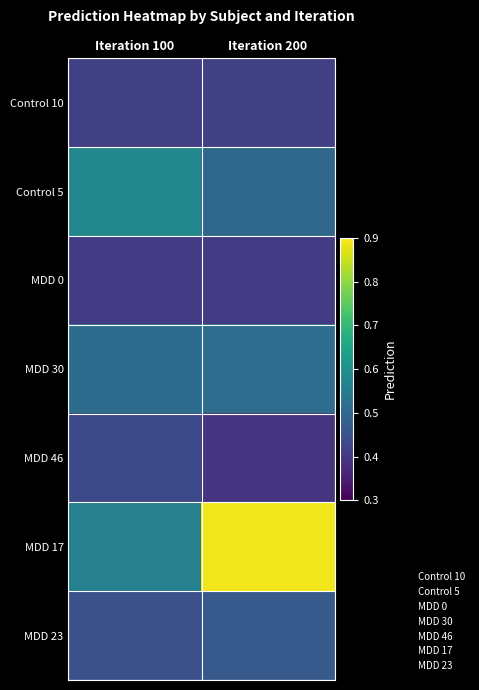

Which category has the lowest value across all series?

Iteration 200